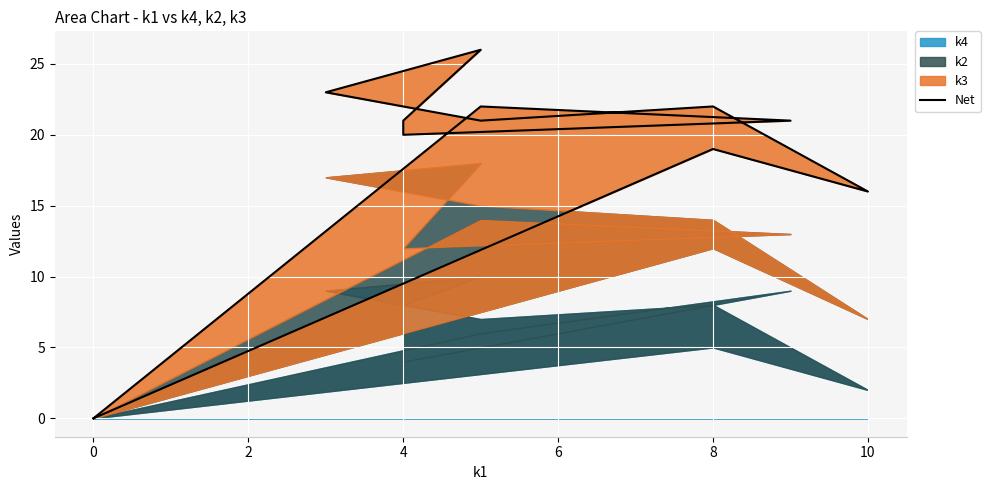

What is the average value?

18